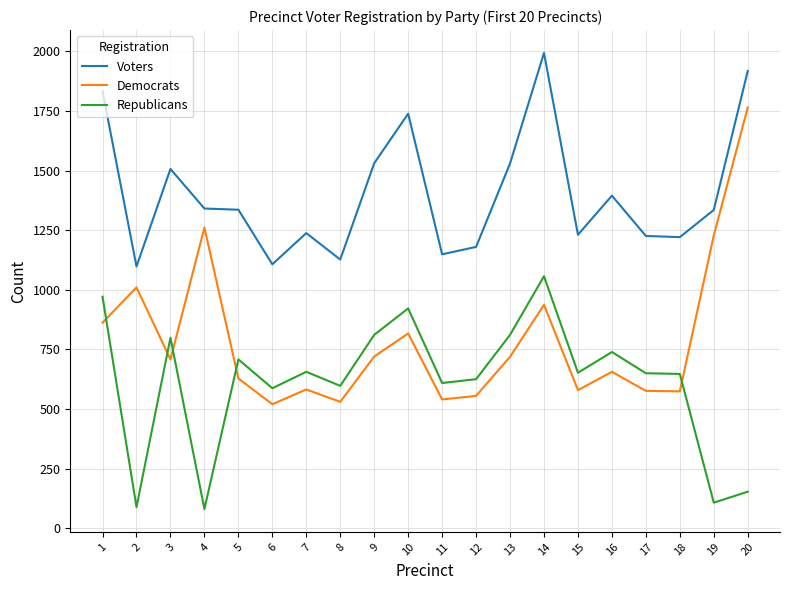

Count the number of data series in this chart.

3